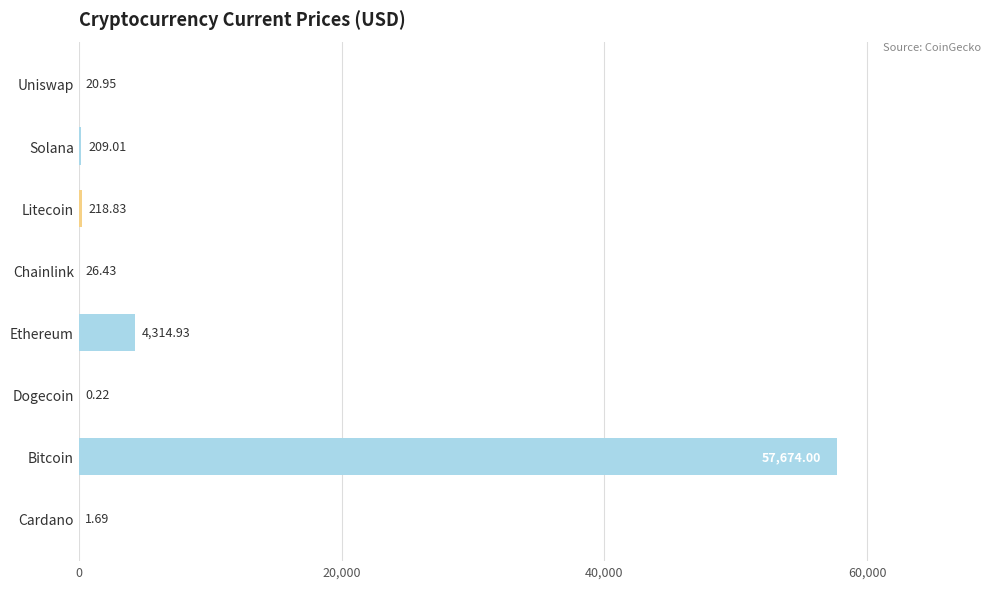

At which label is the value closest to 28837?

Ethereum